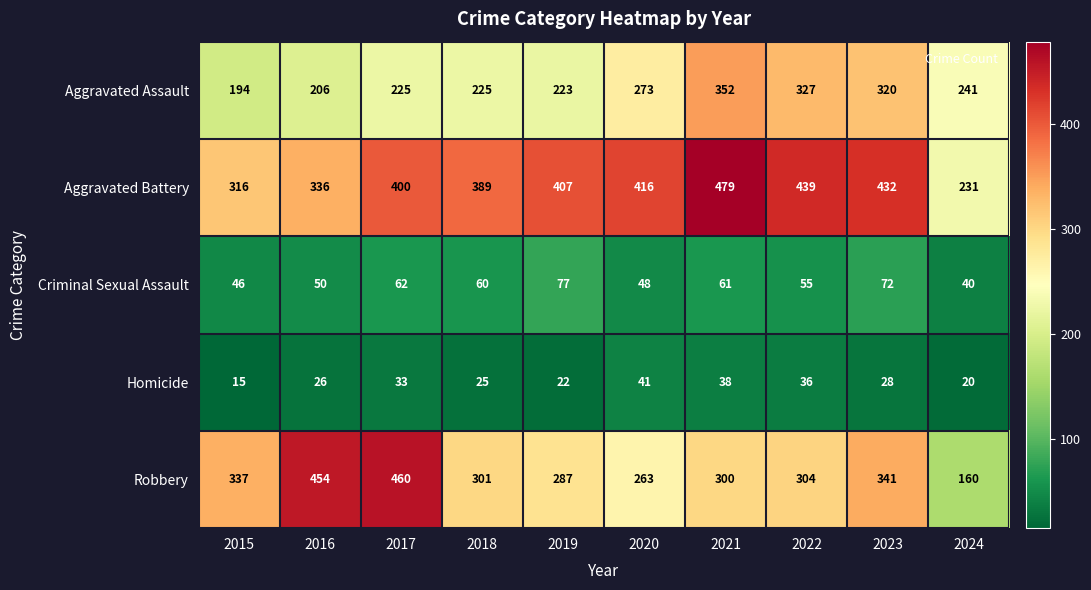

What is the difference between the Homicide values at 2023 and 2019?

6